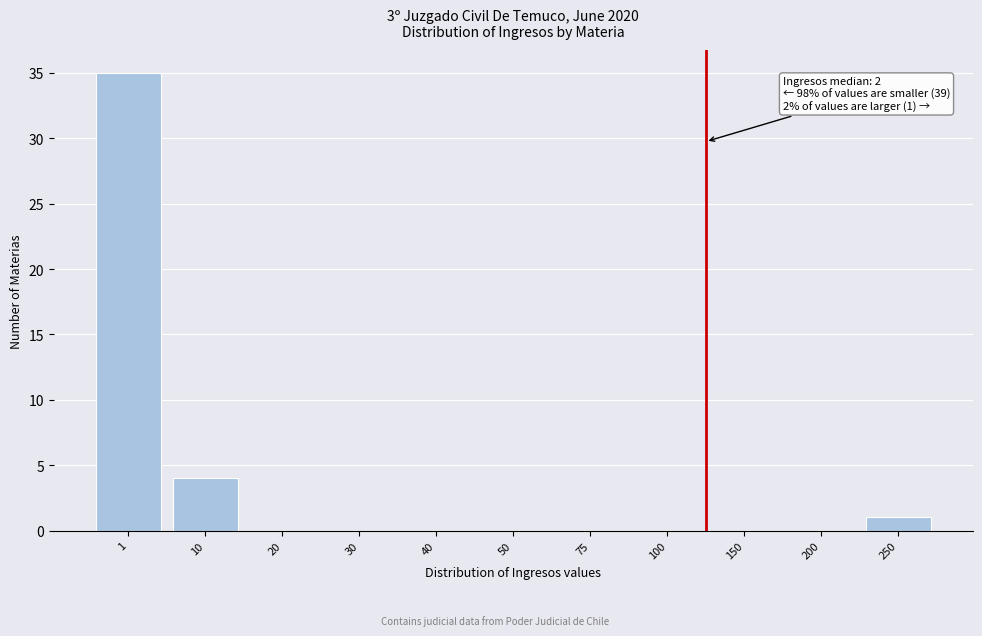

Reading right to left, extract all data points from this chart.

250=1	200=0	150=0	100=0	75=0	50=0	40=0	30=0	20=0	10=4	1=35